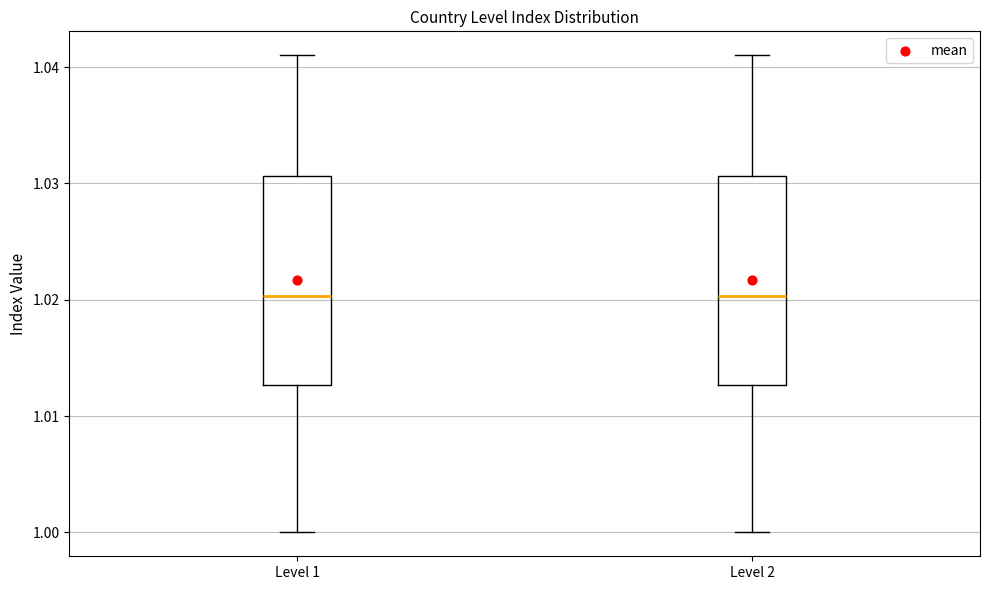

Reading left to right, transcribe this box plot: for each box, give where its median line is, the range the box spans, and where its two whiskers end, as read against the y-axis. The values are not printed on the chart, so give them approximately, as read against the axis.

Level 1: median 1.020, box 1.013 to 1.031, whiskers 1.000 to 1.041
Level 2: median 1.020, box 1.013 to 1.031, whiskers 1.000 to 1.041